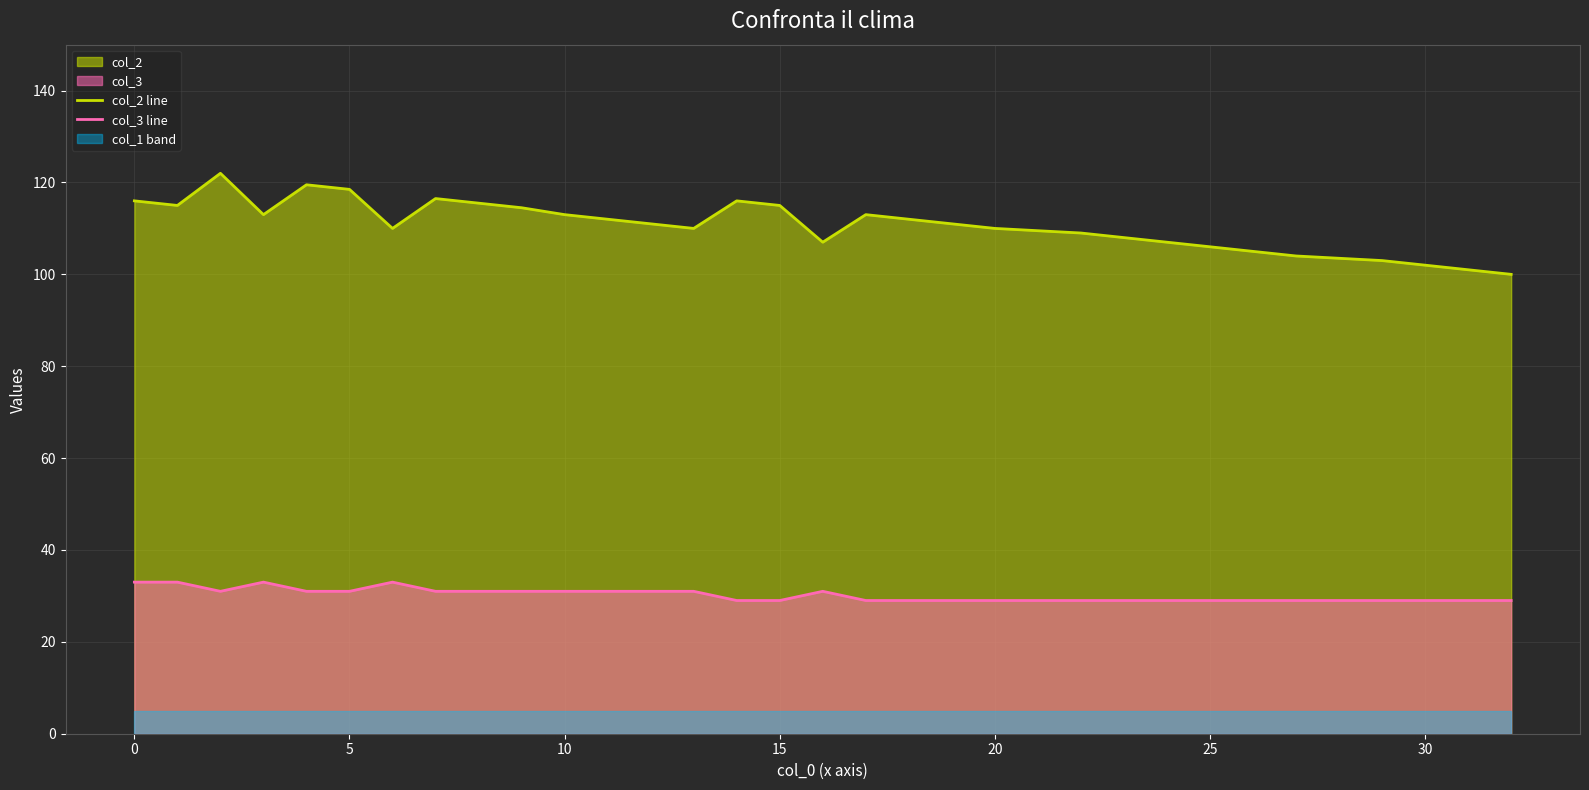

Rank the series by their maximum value, from lowest to highest.

col_3 line, col_2 line